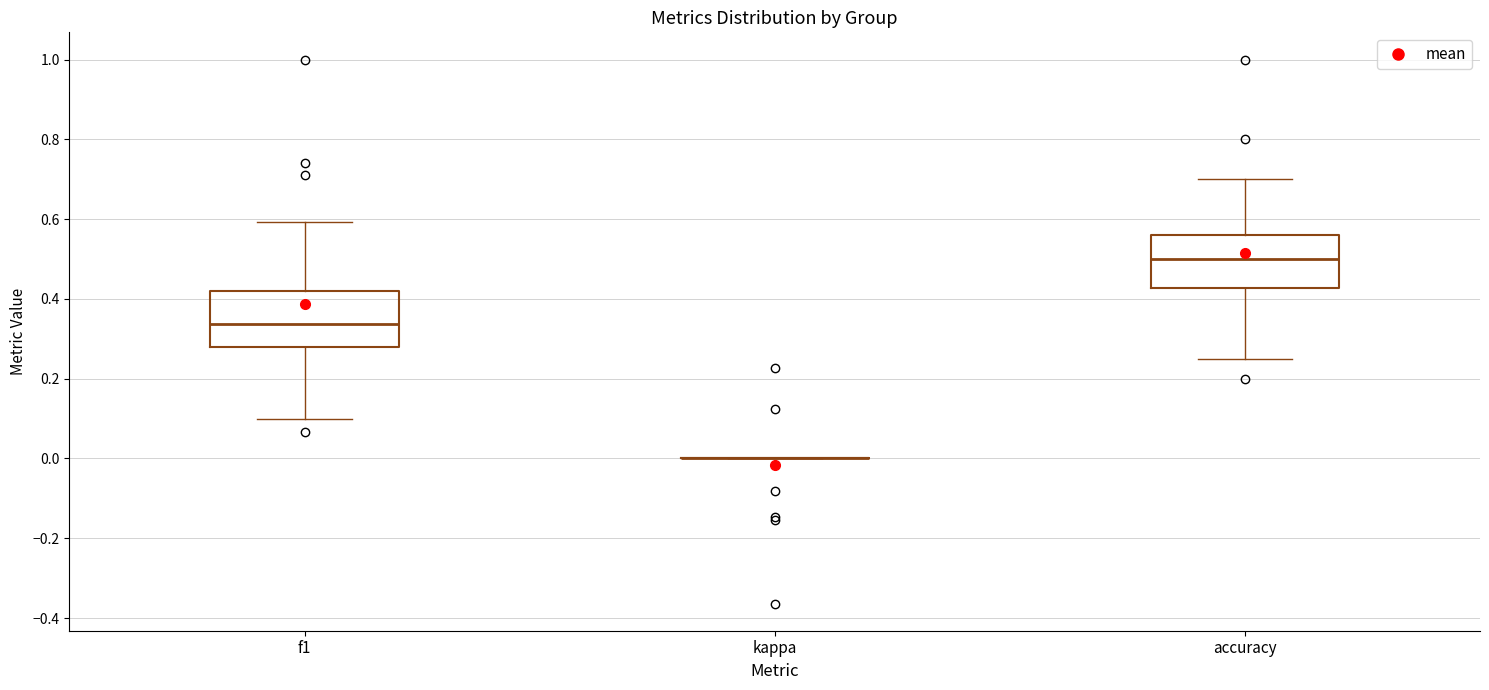

Reading left to right, read every box against the y-axis: the position of its median line, the range the box covers, and the ends of its whiskers. The values are not printed on the chart, so give them approximately, as read against the axis.

f1: median 0.34, box 0.28 to 0.42, whiskers 0.10 to 0.60
kappa: box collapsed to a line at 0.00, whiskers 0.00 to 0.00
accuracy: median 0.50, box 0.42 to 0.56, whiskers 0.26 to 0.70